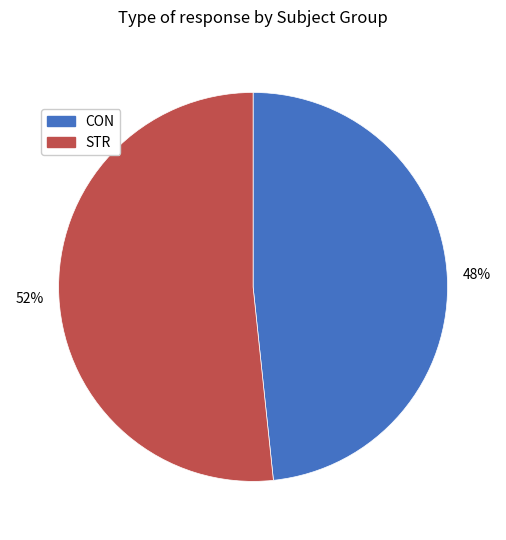

To the nearest percent, what is the combined percentage of CON and STR?

100%